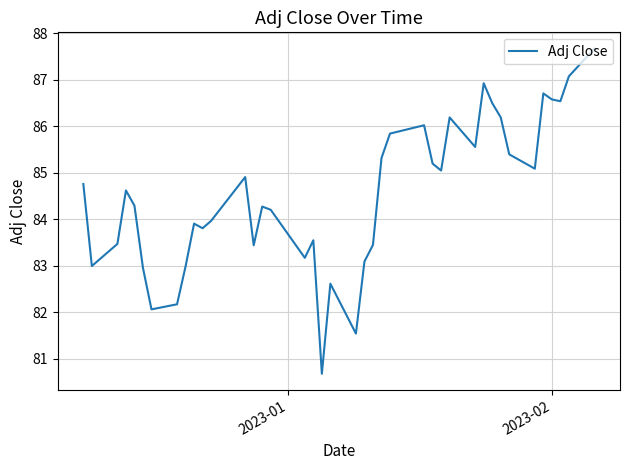

What is the smallest value displayed?

80.7